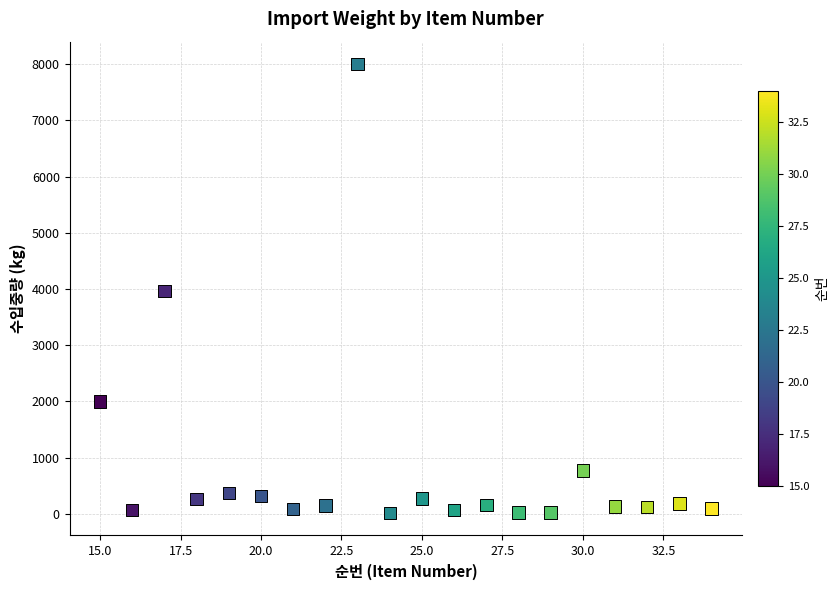

What is the range of X values (max minus min)?

19